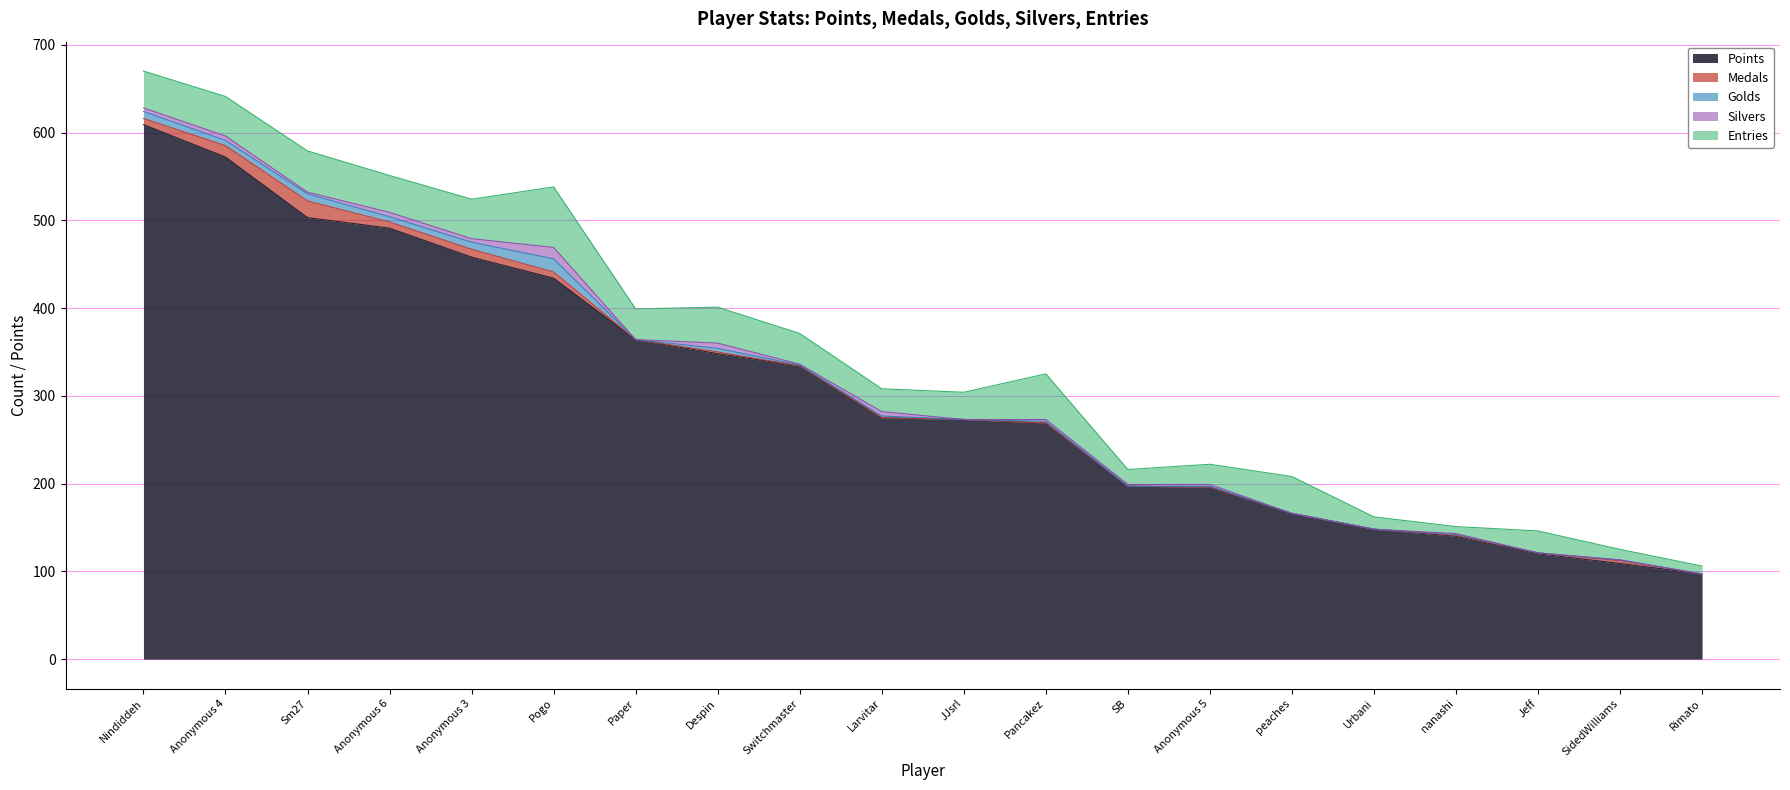

How many lines are shown in the chart?

5